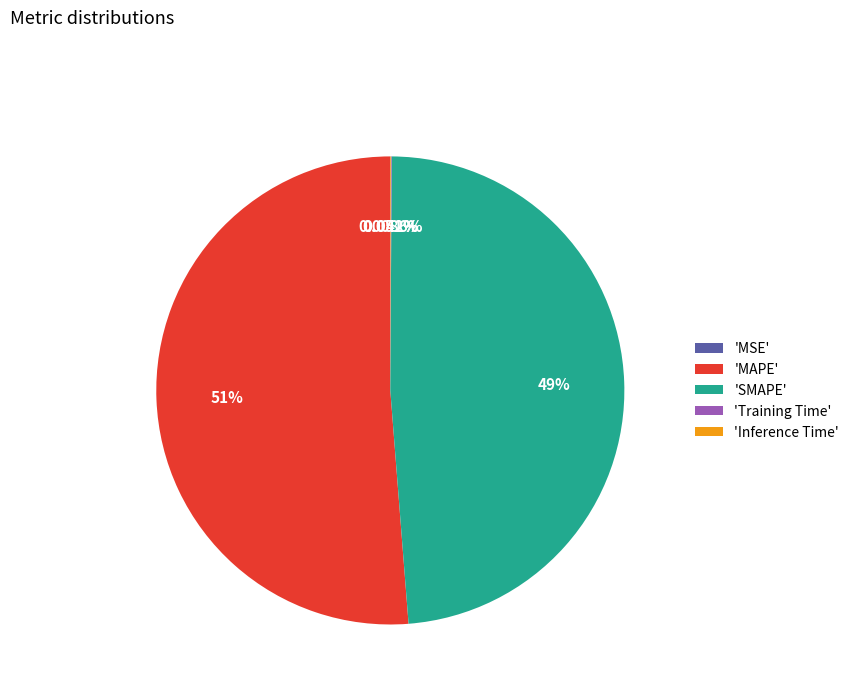

What is the majority slice?

'MAPE'